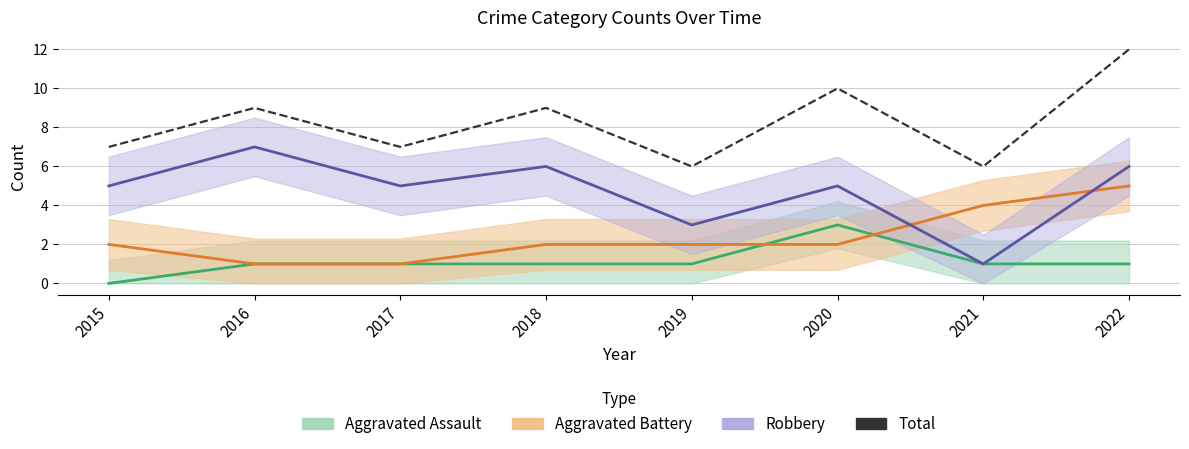

Read the value at 2020.

10